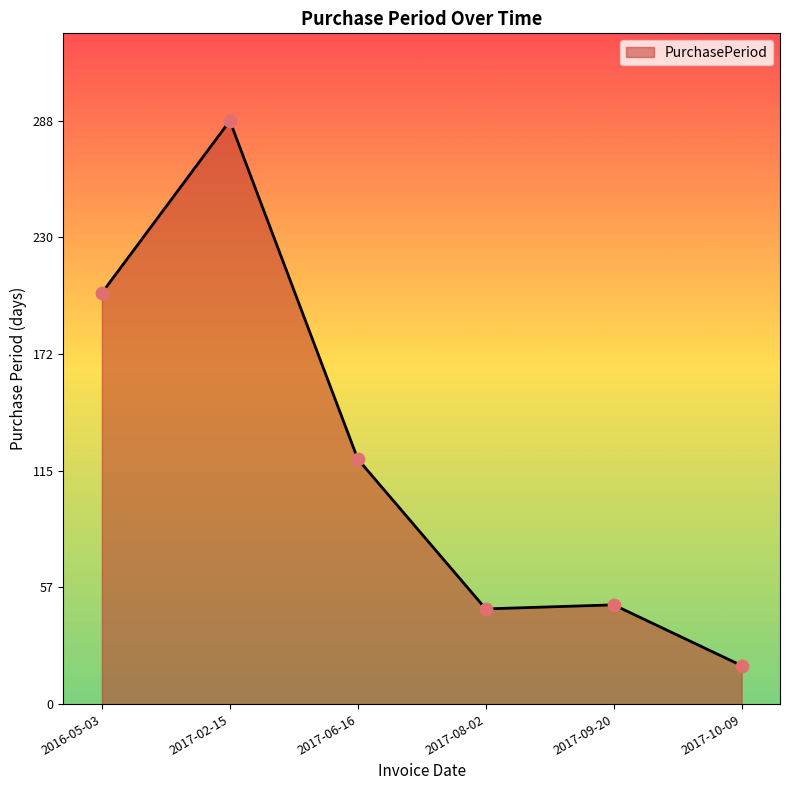

What is the ratio of the value at 2016-05-03 to the value at 2017-10-09?

10.7